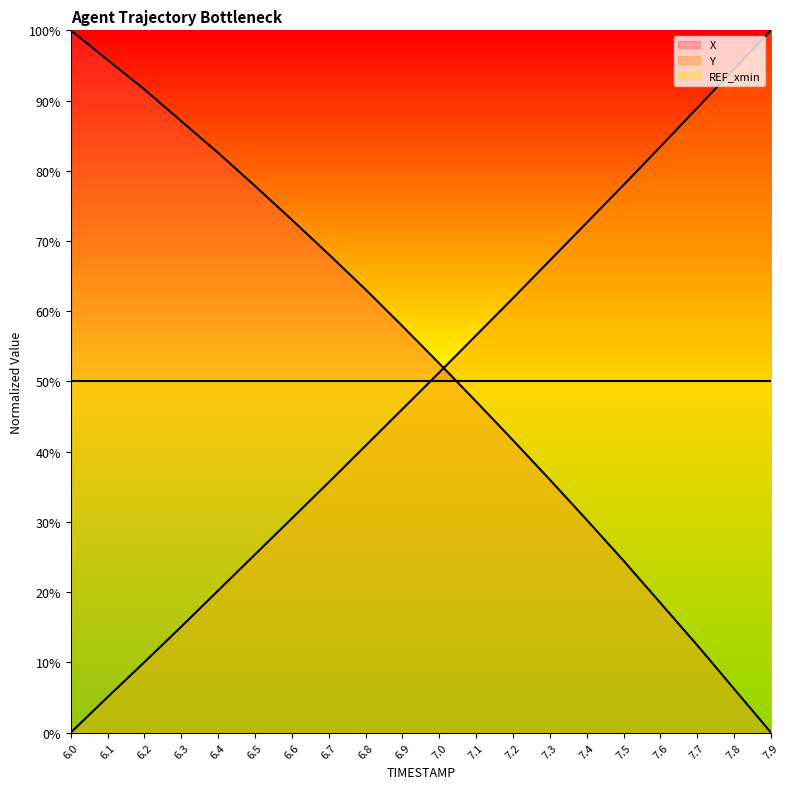

What are all the series names shown in the legend?

X, Y, REF_xmin